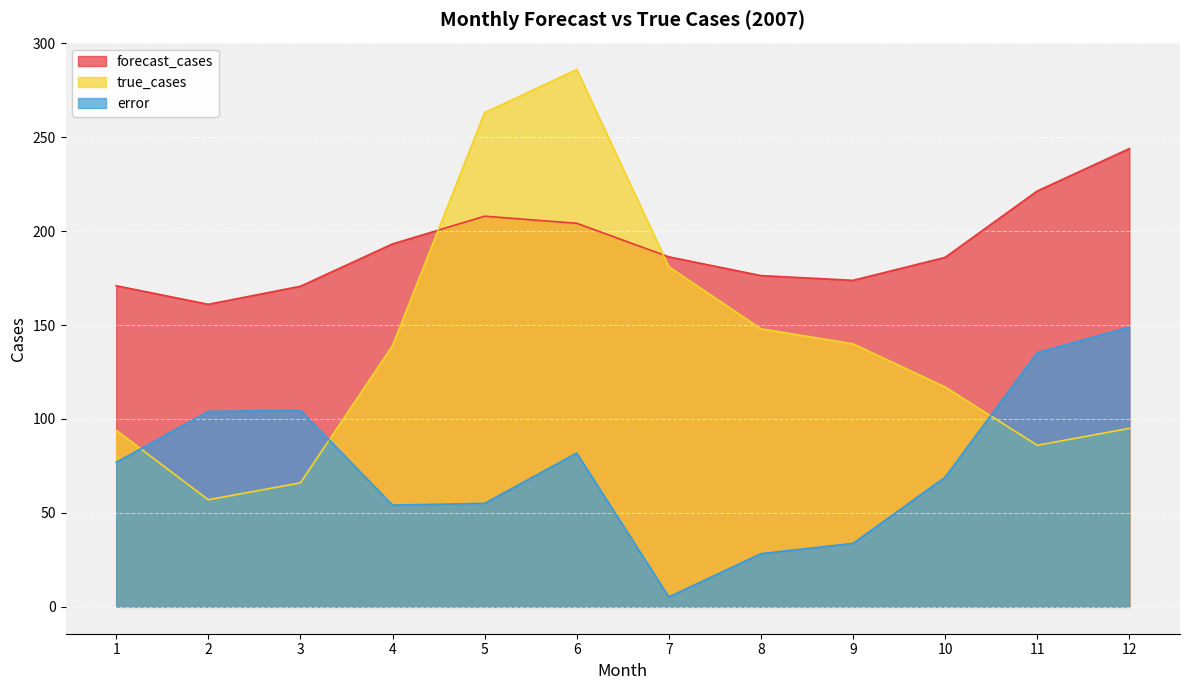

What value does the forecast_cases series have at 10?

186.0